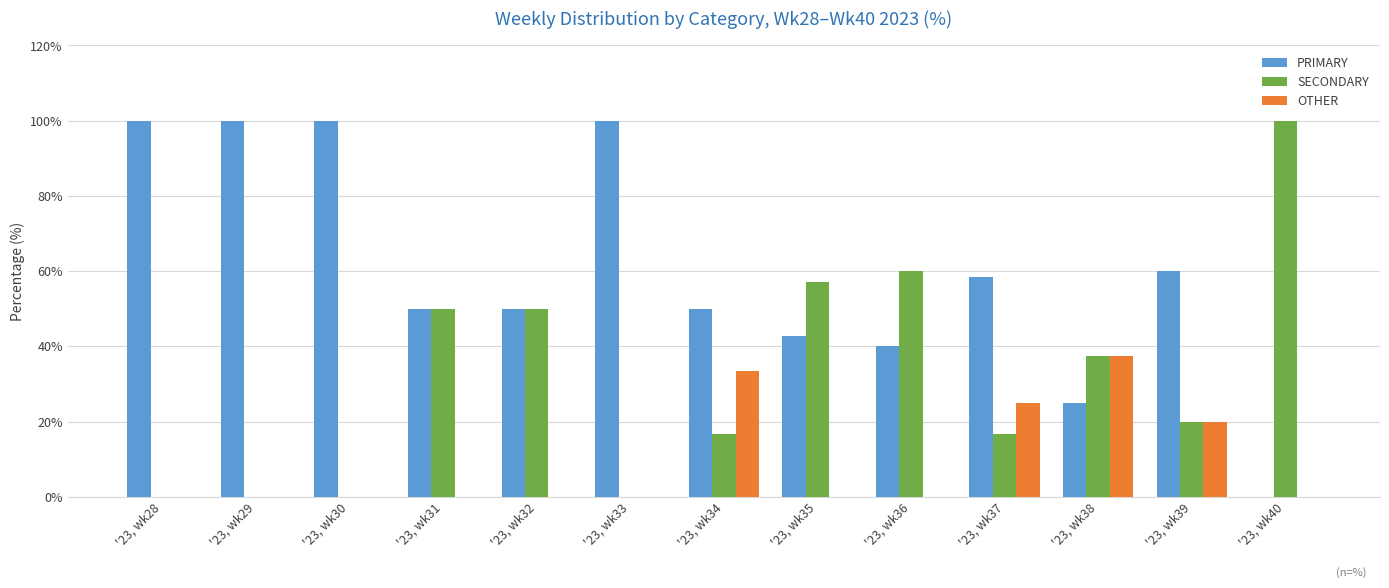

Reading left to right, transcribe all the data shown in this chart.

PRIMARY: '23, wk28=100.0	'23, wk29=100.0	'23, wk30=100.0	'23, wk31=50.0	'23, wk32=50.0	'23, wk33=100.0	'23, wk34=50.0	'23, wk35=42.9	'23, wk36=40.0	'23, wk37=58.3	'23, wk38=25.0	'23, wk39=60.0	'23, wk40=0.0
SECONDARY: '23, wk28=0.0	'23, wk29=0.0	'23, wk30=0.0	'23, wk31=50.0	'23, wk32=50.0	'23, wk33=0.0	'23, wk34=16.7	'23, wk35=57.1	'23, wk36=60.0	'23, wk37=16.7	'23, wk38=37.5	'23, wk39=20.0	'23, wk40=100.0
OTHER: '23, wk28=0.0	'23, wk29=0.0	'23, wk30=0.0	'23, wk31=0.0	'23, wk32=0.0	'23, wk33=0.0	'23, wk34=33.3	'23, wk35=0.0	'23, wk36=0.0	'23, wk37=25.0	'23, wk38=37.5	'23, wk39=20.0	'23, wk40=0.0